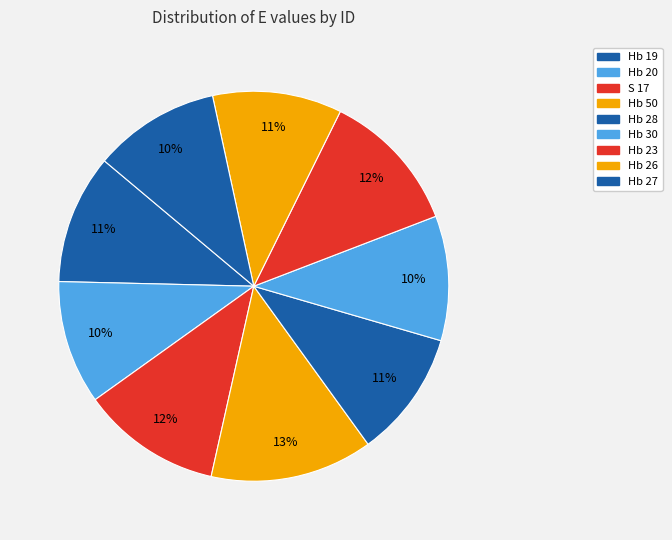

How many slices are in this pie chart?

9